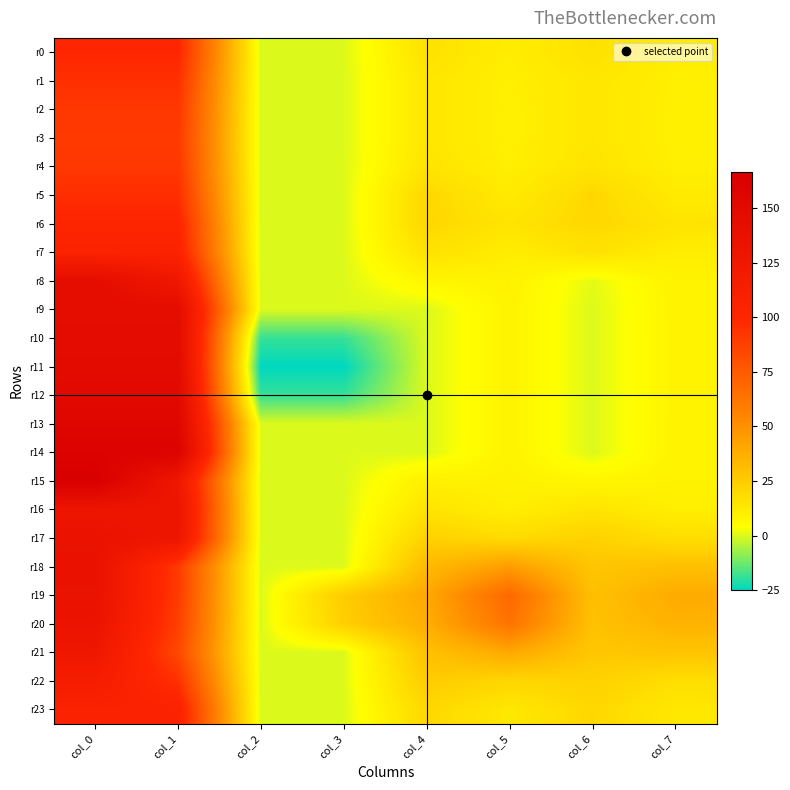

Rank the series by their maximum value, from highest to lowest.

r15, r14, r13, r12, r11, r10, r9, r8, r18, r19, r17, r20, r16, r21, r22, r23, r7, r6, r0, r5, r1, r2, r4, r3